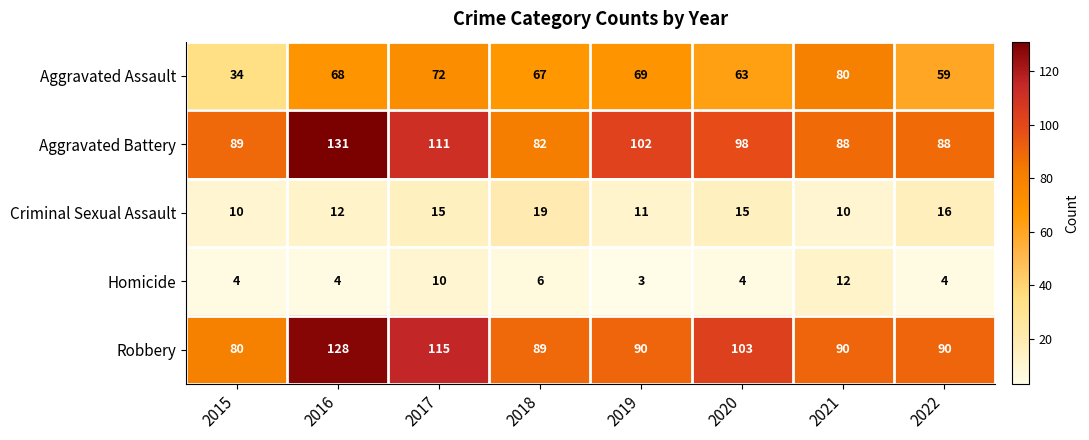

What is the difference between the Robbery values at 2020 and 2015?

23